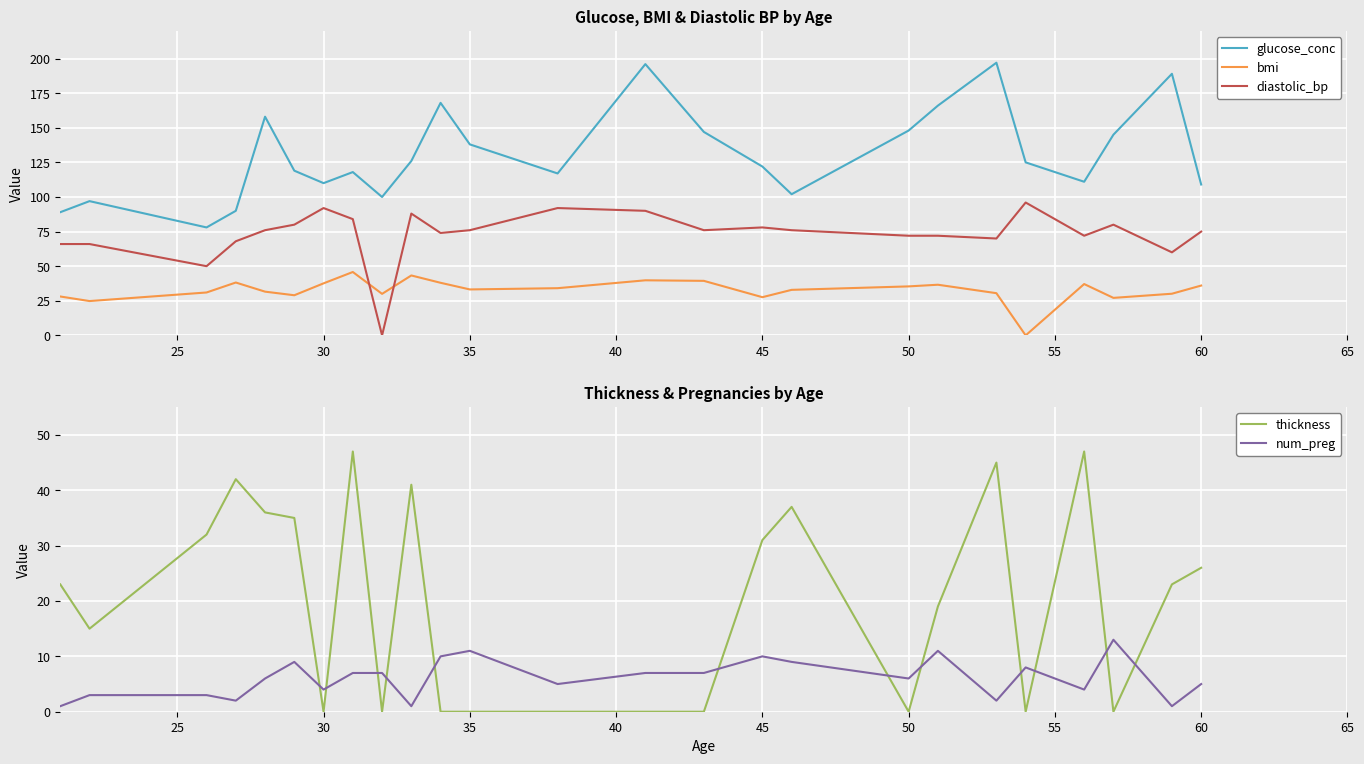

What is the maximum value for bmi?

45.8